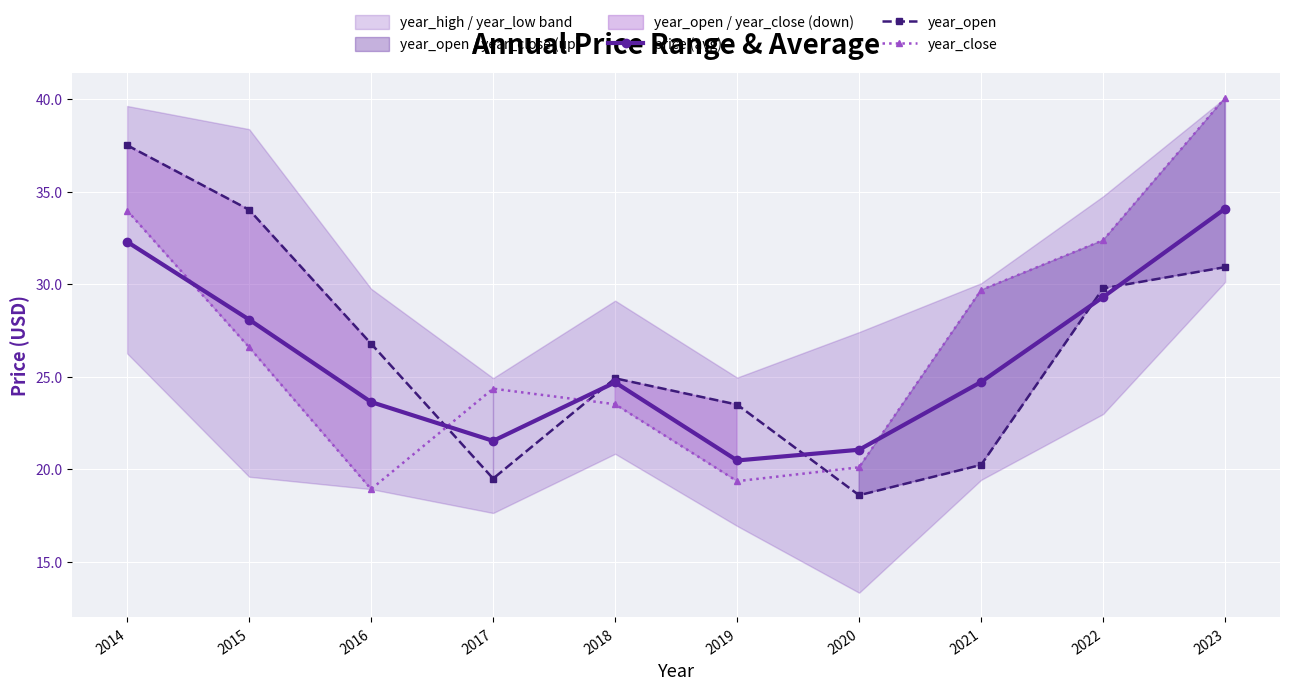

What is the total value across all series at 2018?

73.1